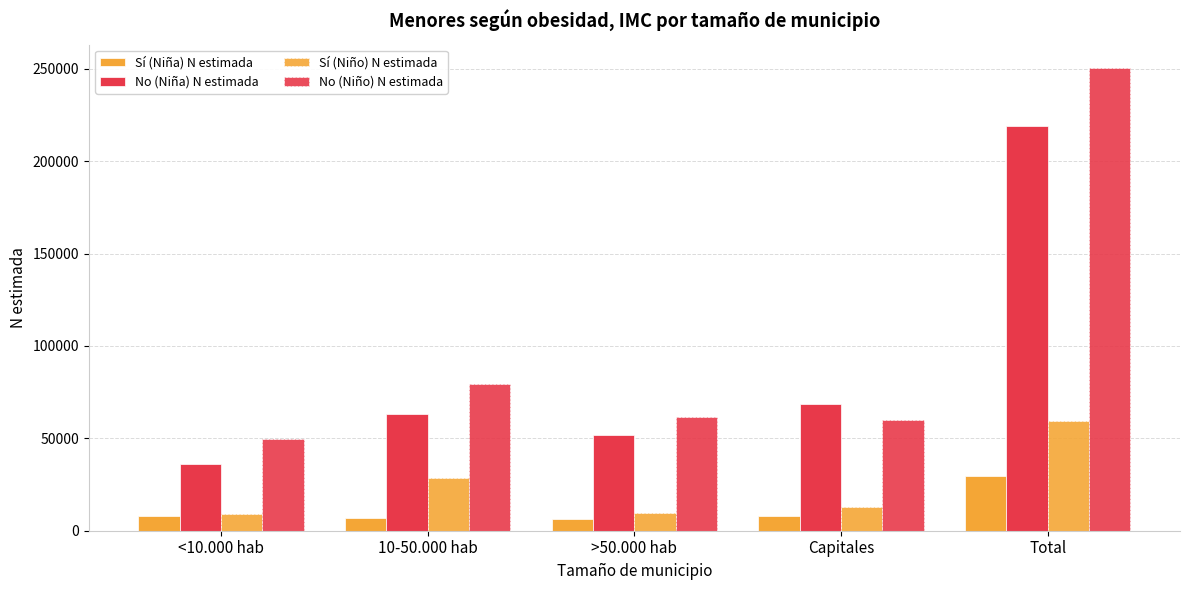

What is the sum of all Sí (Niño) N estimada values?

118787